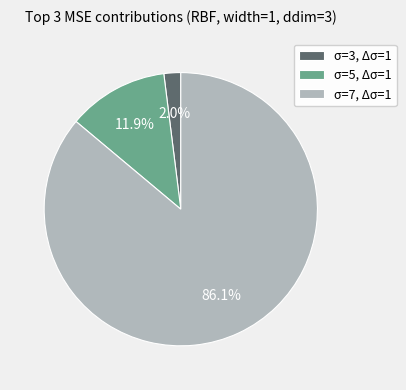

To the nearest percent, what portion does σ=3, Δσ=1 represent?

2%